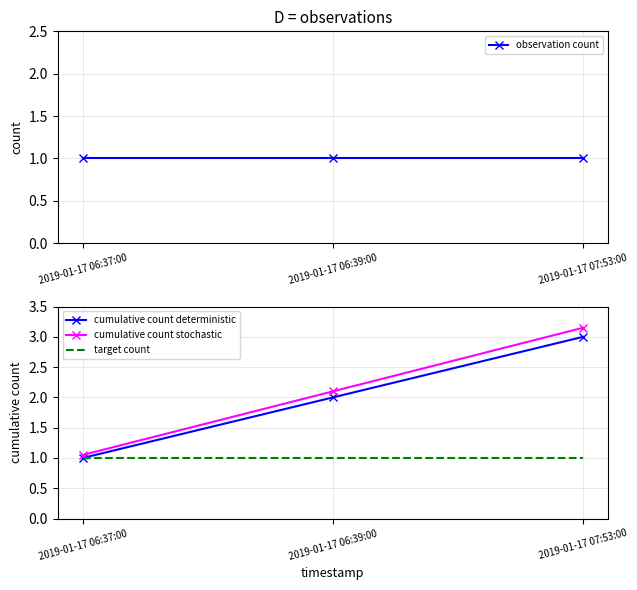

What is the value of the cumulative count stochastic point at the 3rd from the left?

3.2